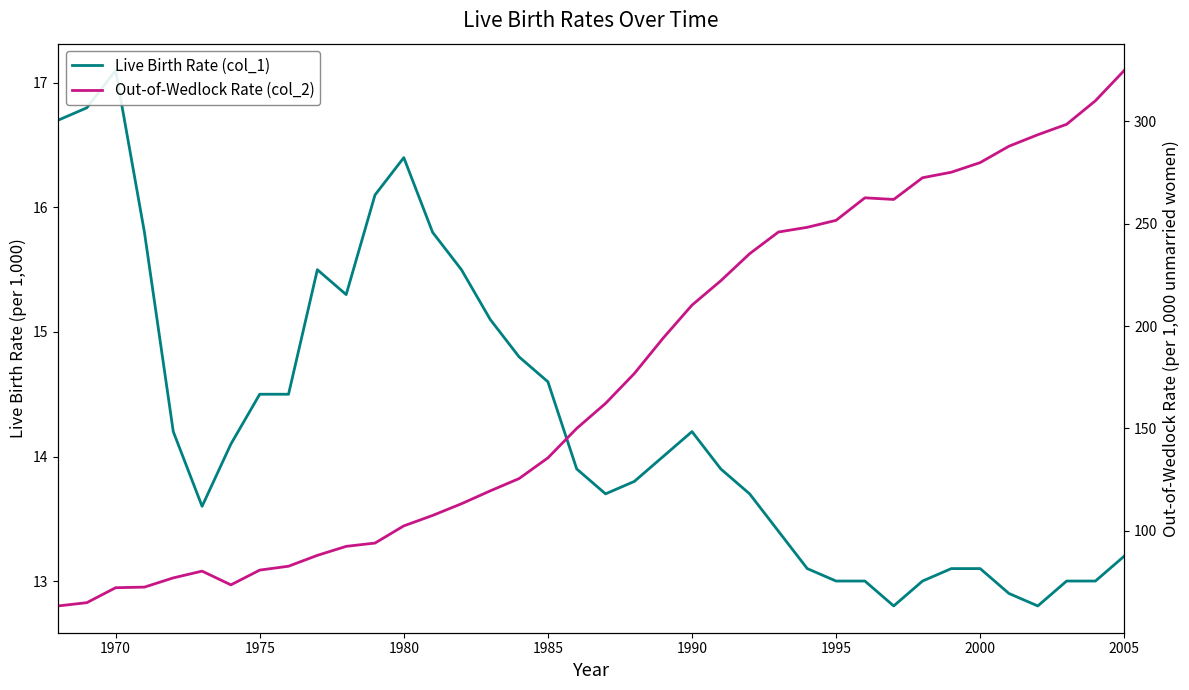

How many lines are shown in the chart?

2